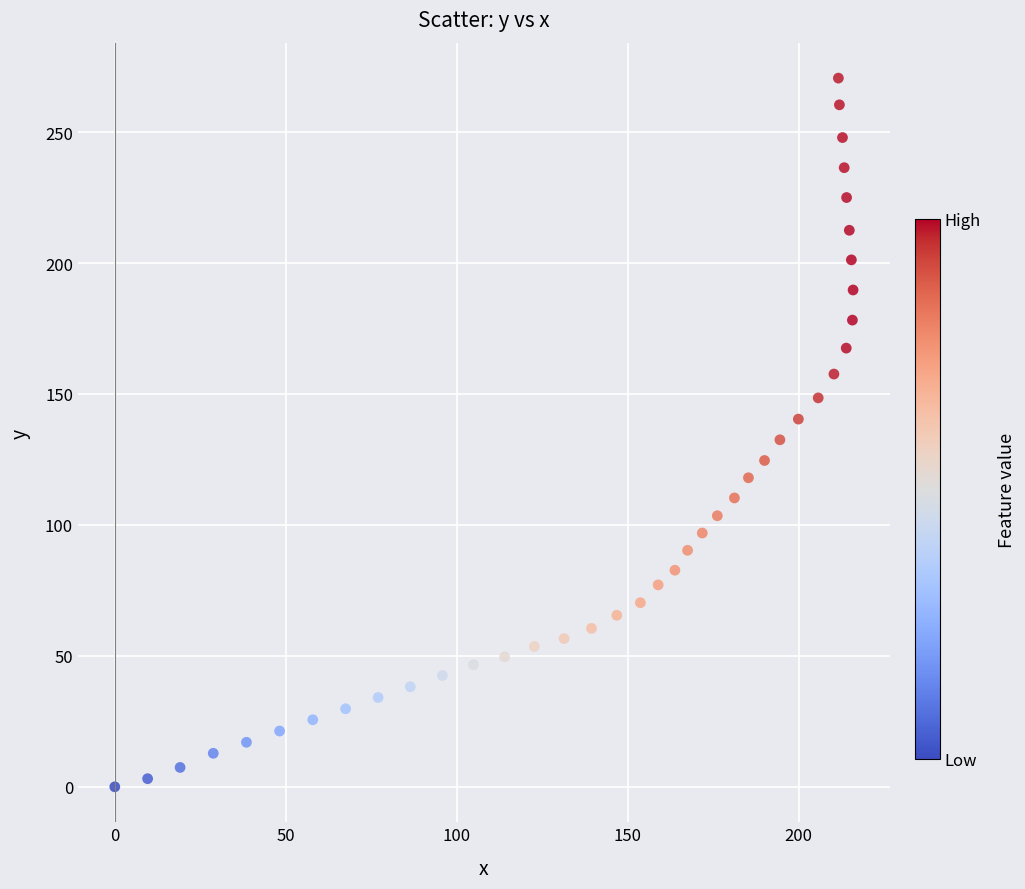

What is the range of X values (max minus min)?

215.9